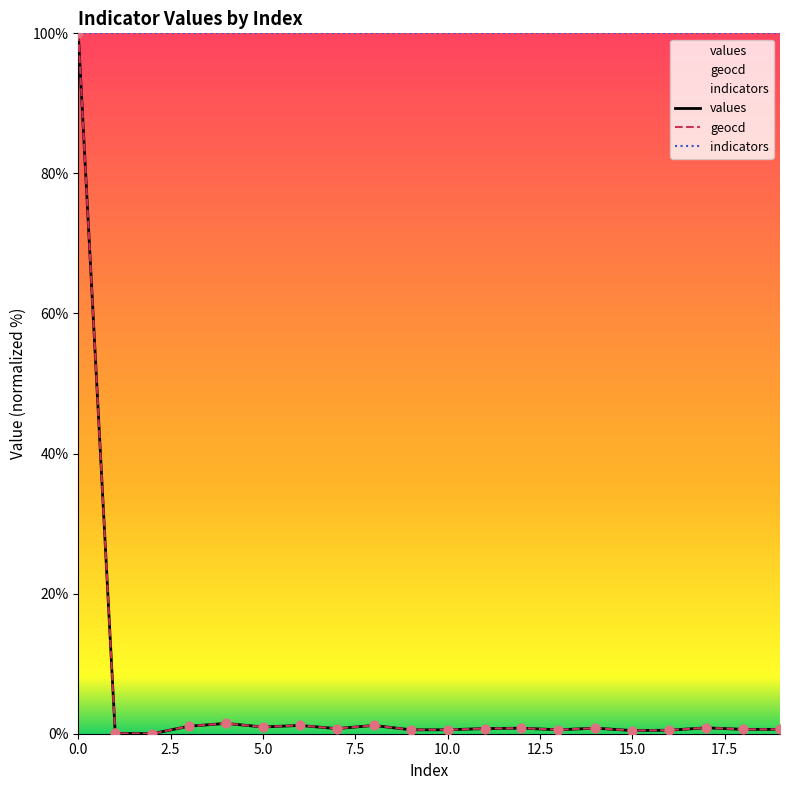

Which series has the largest total across all categories?

indicators